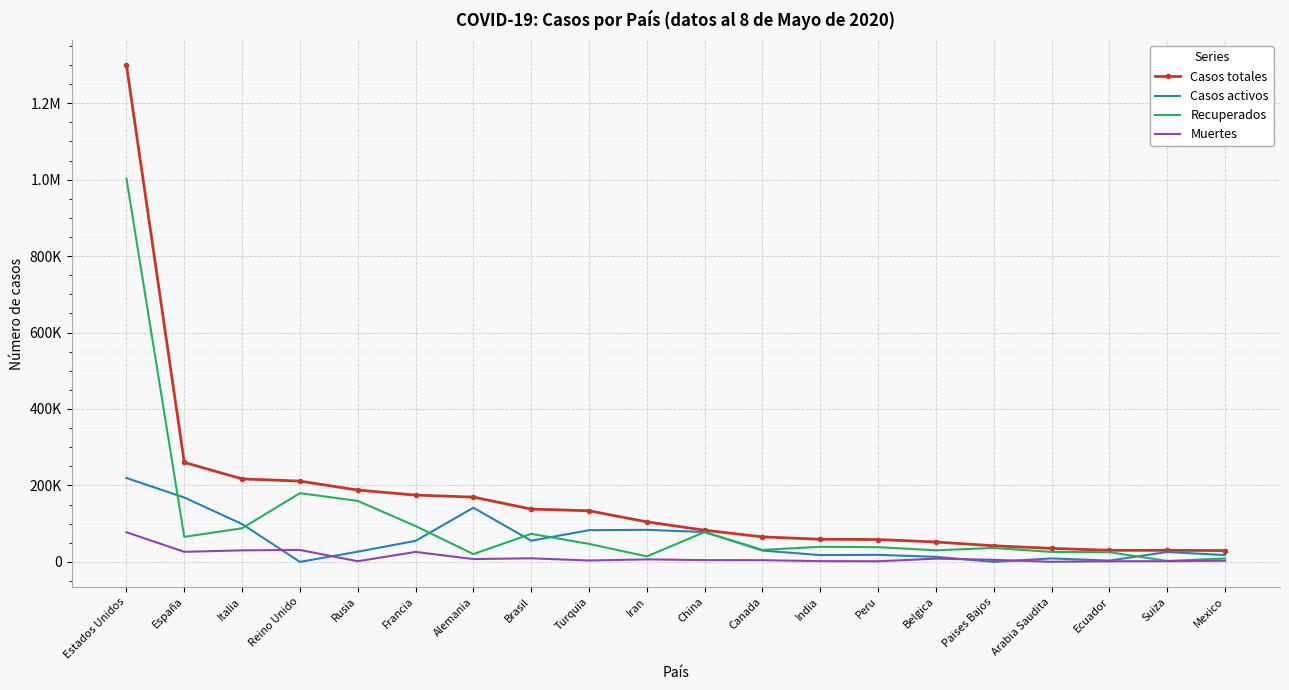

True or false: Casos activos has a value of 20604 at Belgica.

False